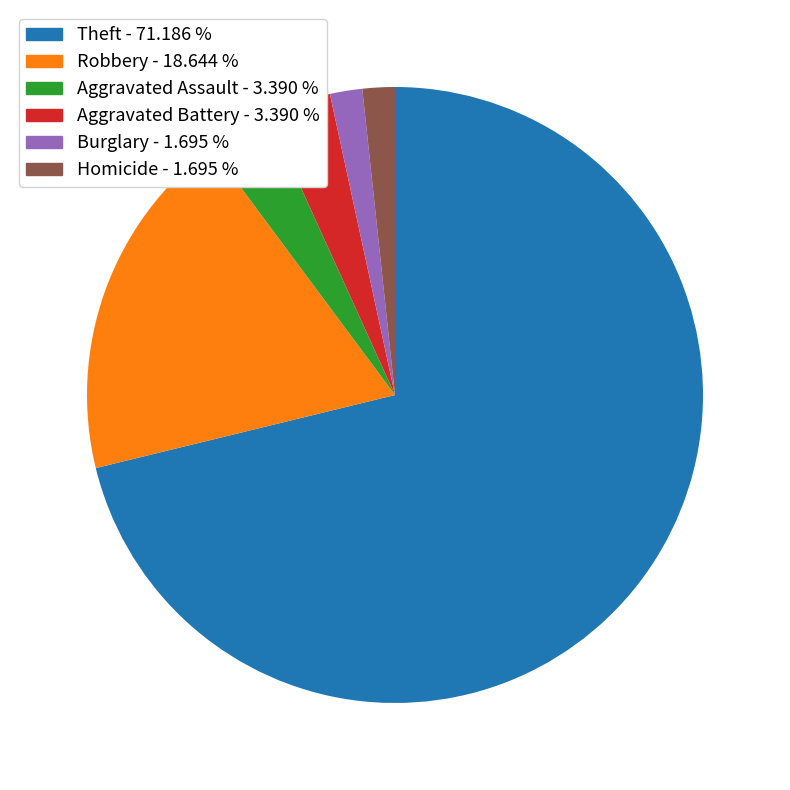

Is there a majority slice in this chart?

Yes